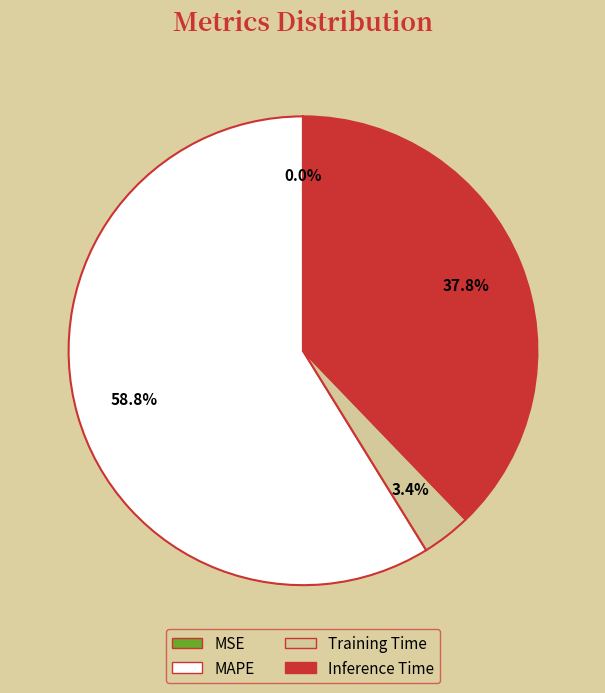

Combined, what portion of the pie is MAPE and Training Time?

62.2%